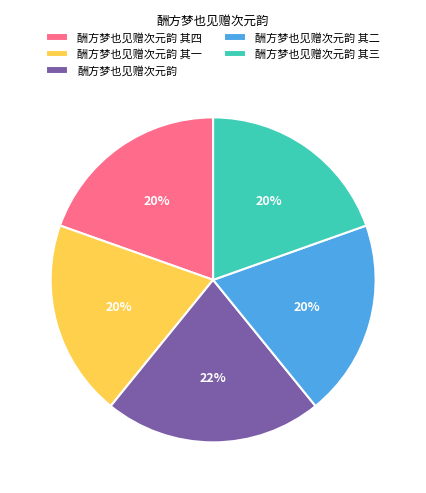

Approximately how many times larger is the value at 酬方梦也见赠次元韵 其四 compared to 酬方梦也见赠次元韵 其二?

1.0